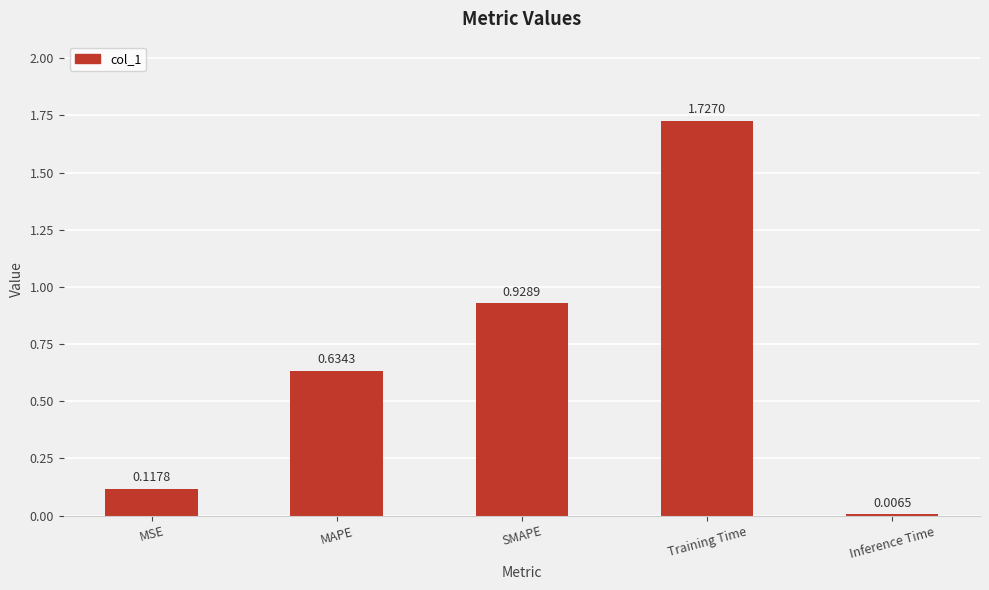

What is the difference between the maximum and second lowest values?

1.6